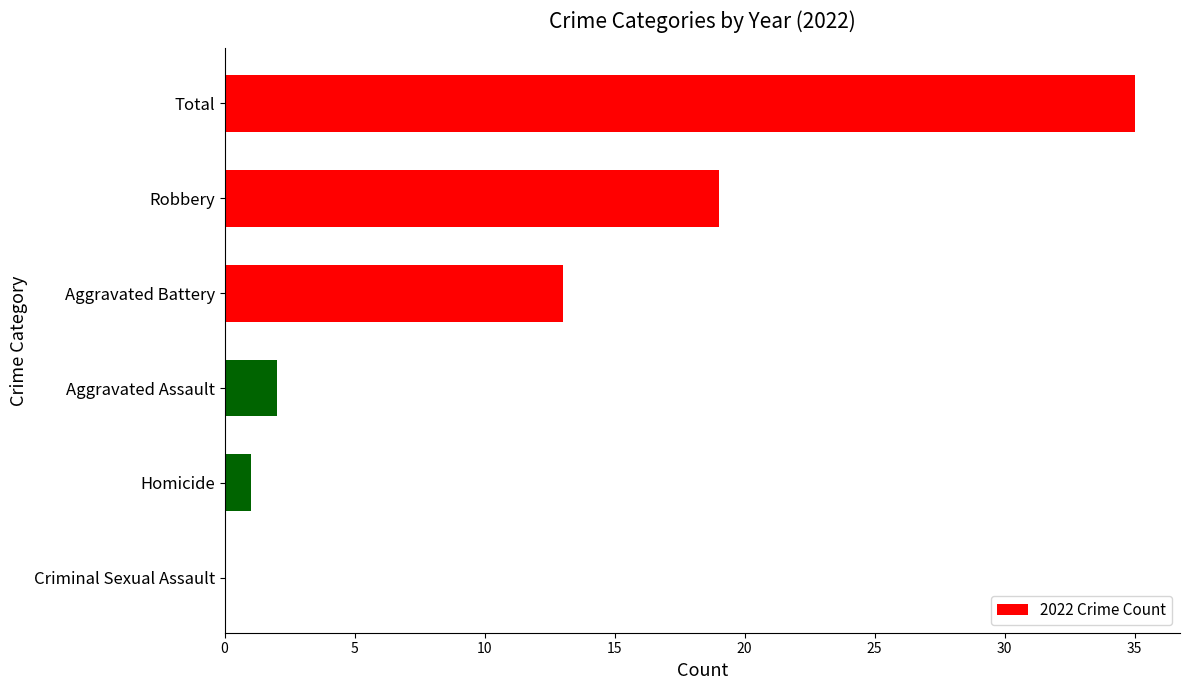

How many values are above zero?

5